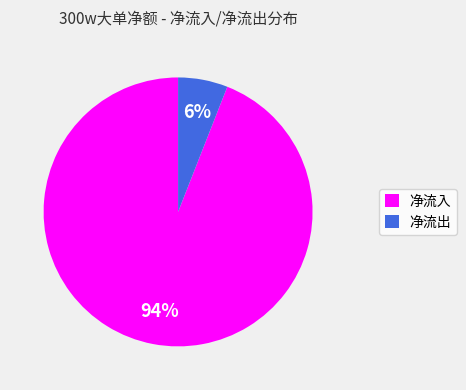

Which slice is the largest?

净流入